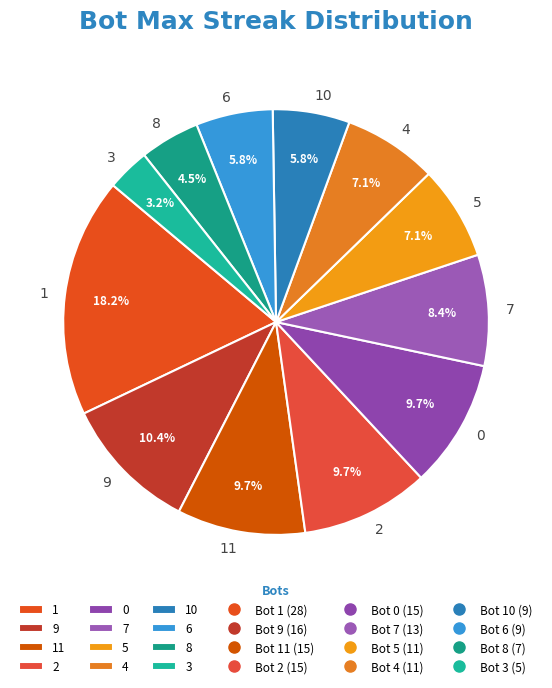

To the nearest percent, what is the difference between the 9 and 0 slice percentages?

1%